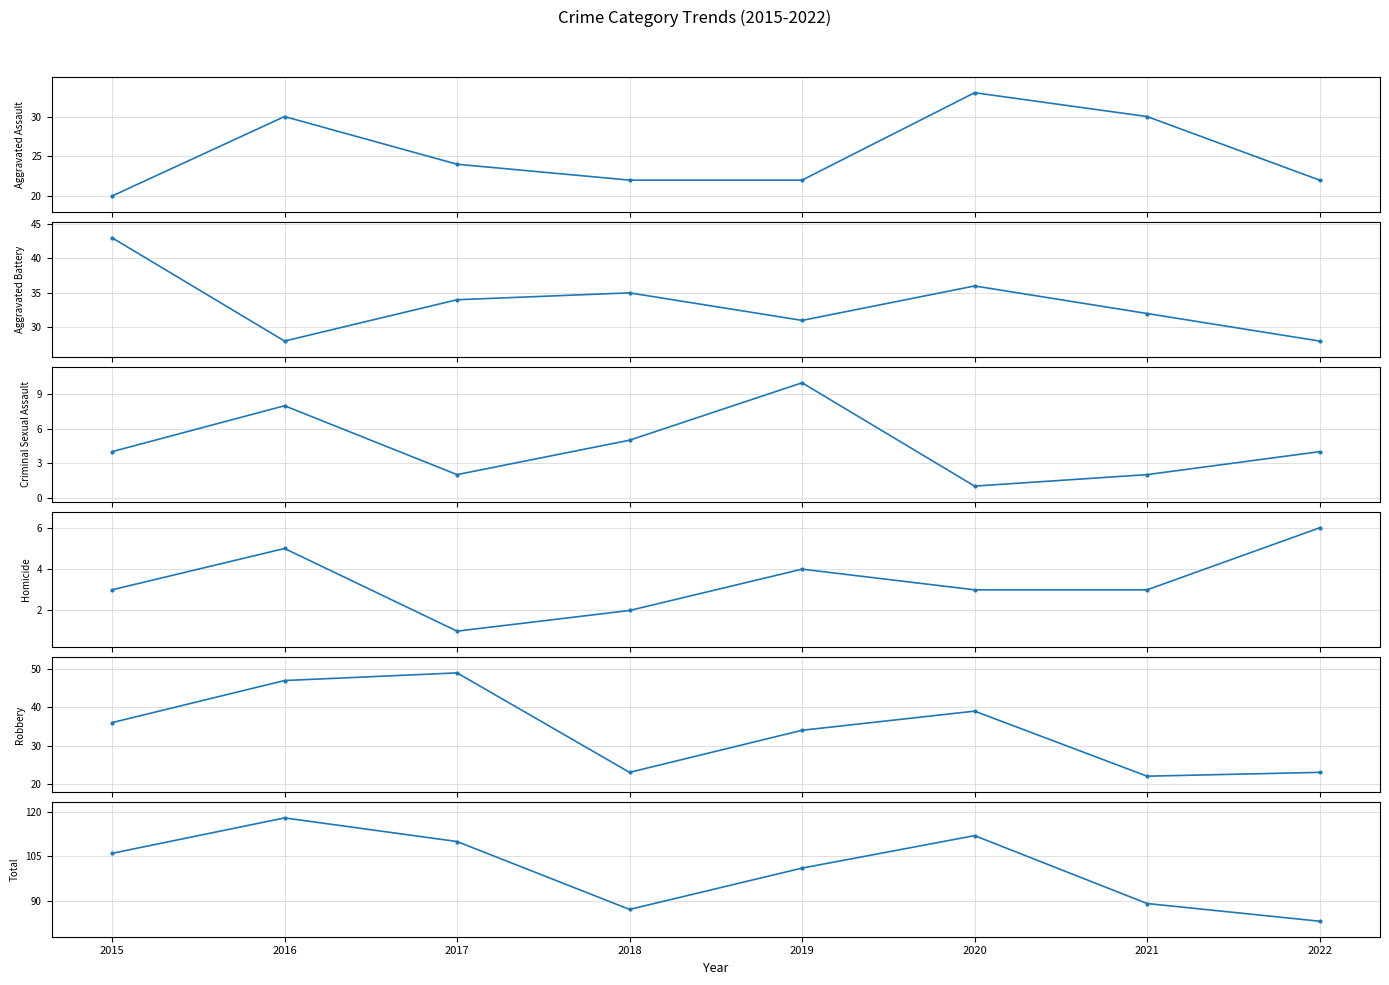

The value of Robbery at 2020 is 51. True or false?

False